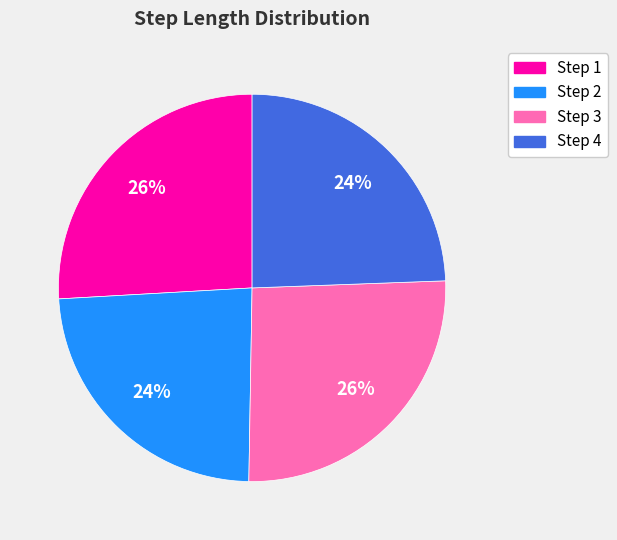

To the nearest percent, what is the difference between the largest and smallest slice percentages?

2%